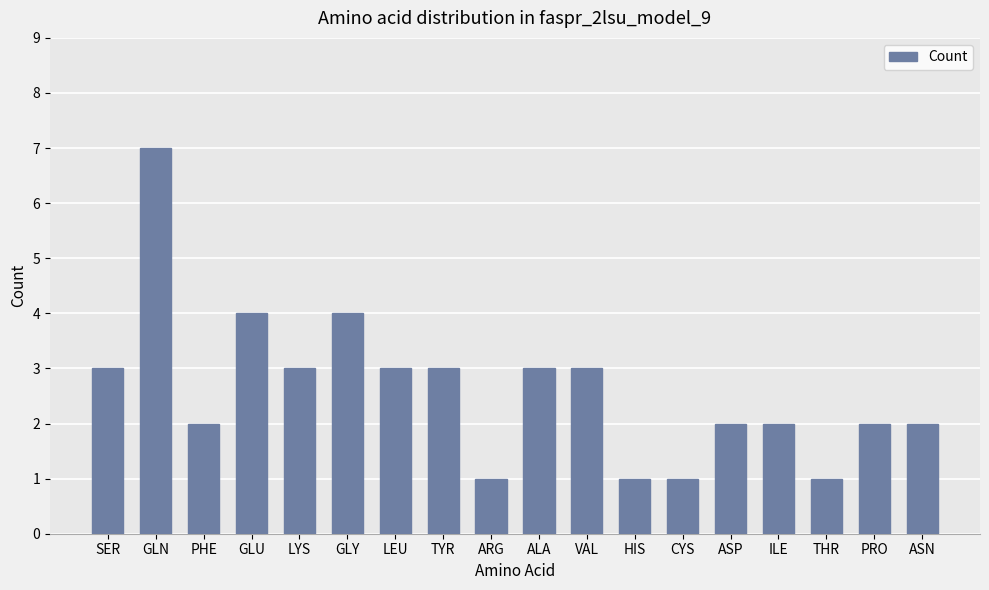

The chart shows a value of 2 at PHE. True or false?

True